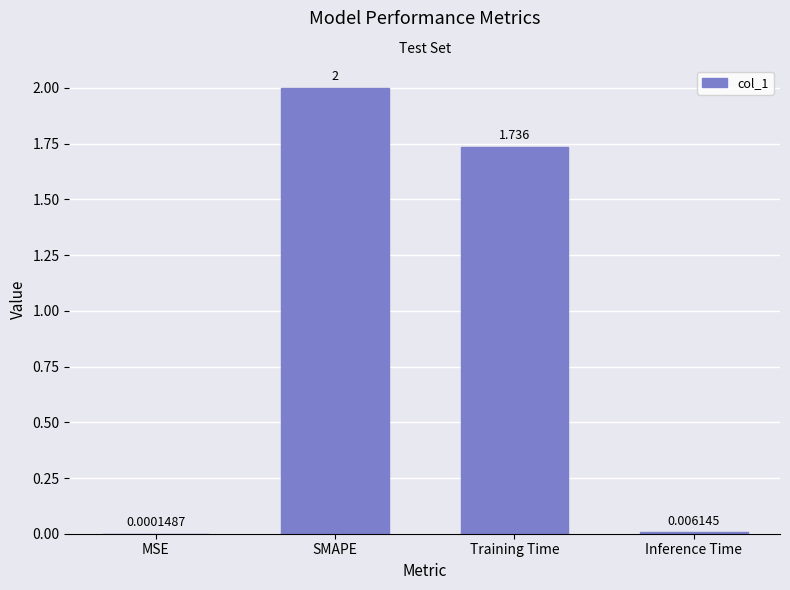

Count the number of values greater than 1.

2